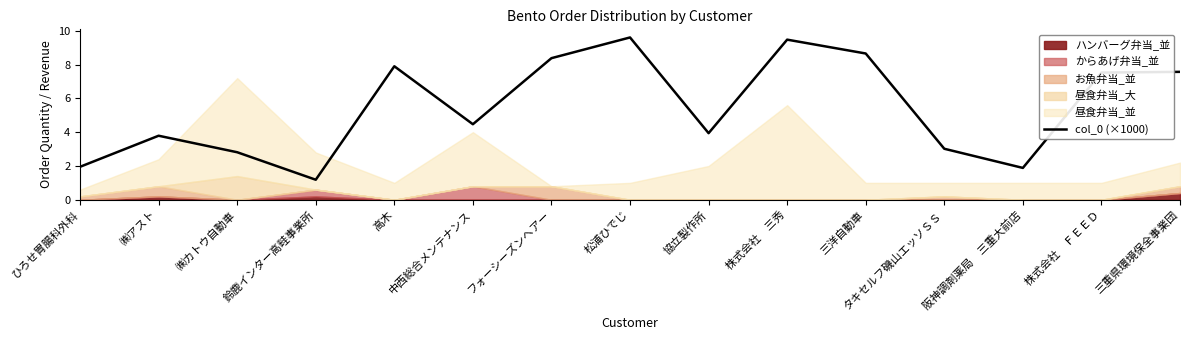

Reading left to right, extract all data points from this chart.

2.0	3.8	2.8	1.2	7.9	4.5	8.4	9.6	3.9	9.5	8.7	3.0	1.9	7.5	7.6